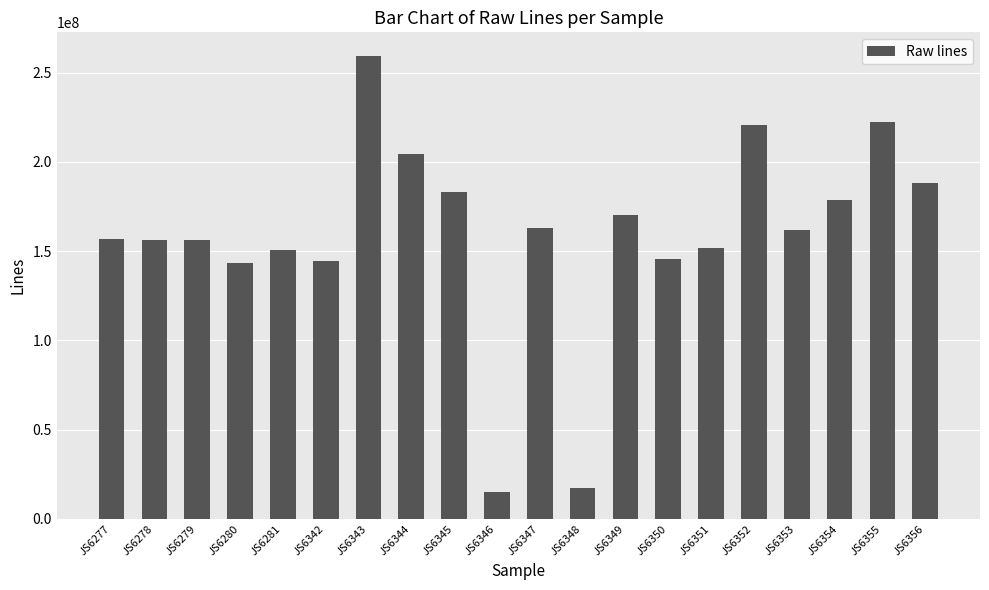

Approximately how many times larger is the value at JS6349 compared to JS6277?

1.1